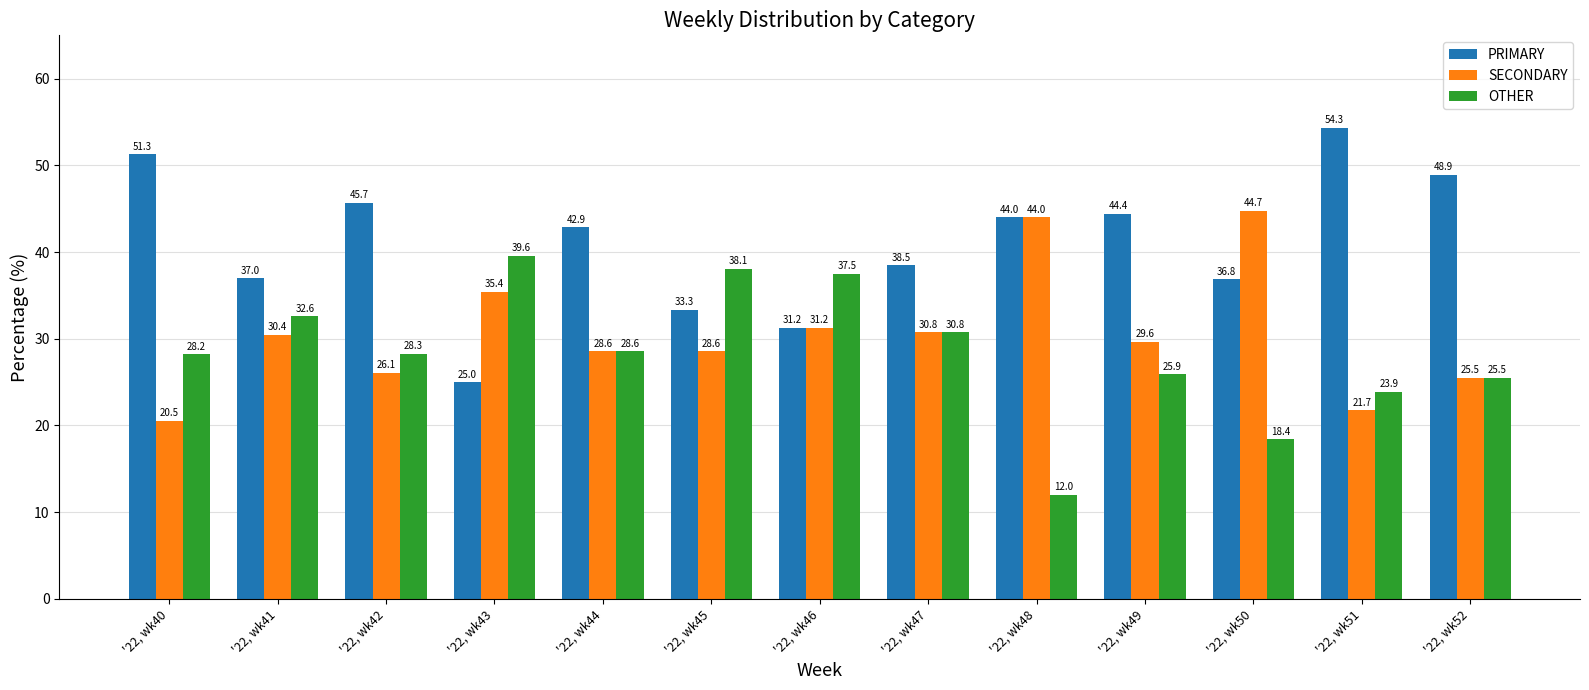

What is the total value across all series at '22, wk52?

100.0